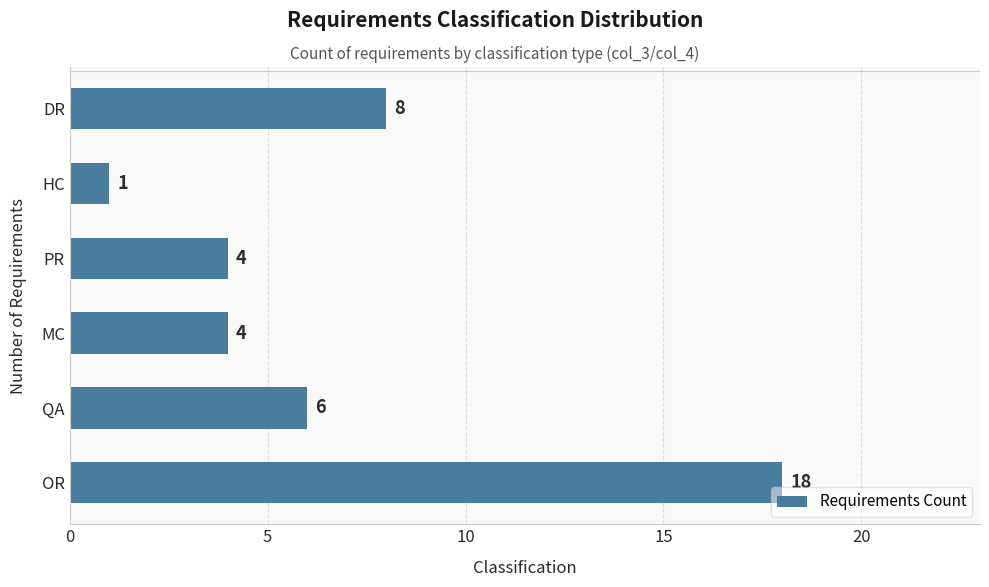

Reading top to bottom, list all the values displayed in this chart.

DR=8	HC=1	PR=4	MC=4	QA=6	OR=18